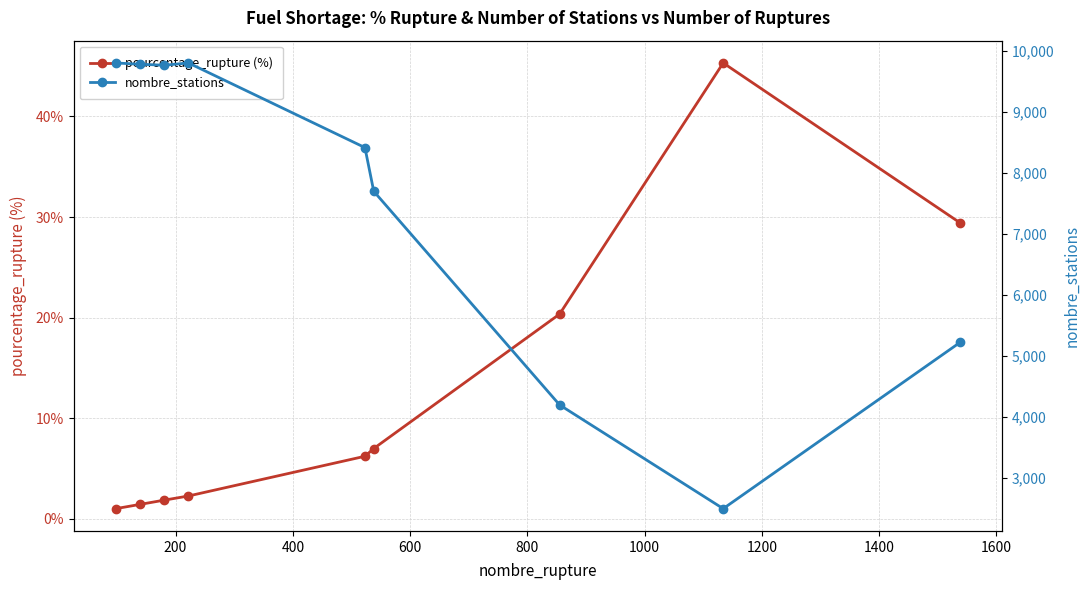

Is this an area chart (filled region under the line)?

No